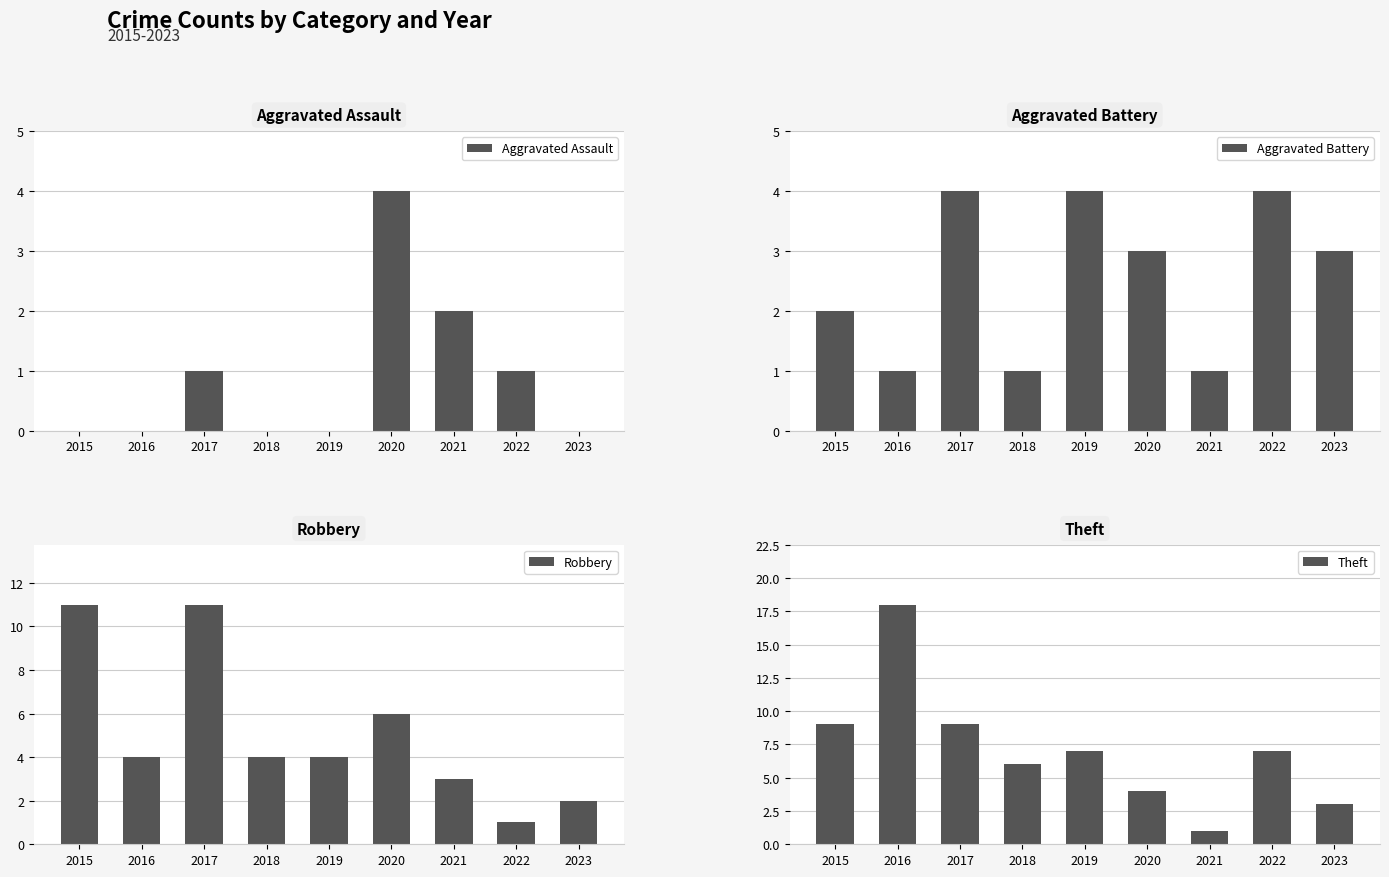

The value of Theft at 2017 is 2. True or false?

False